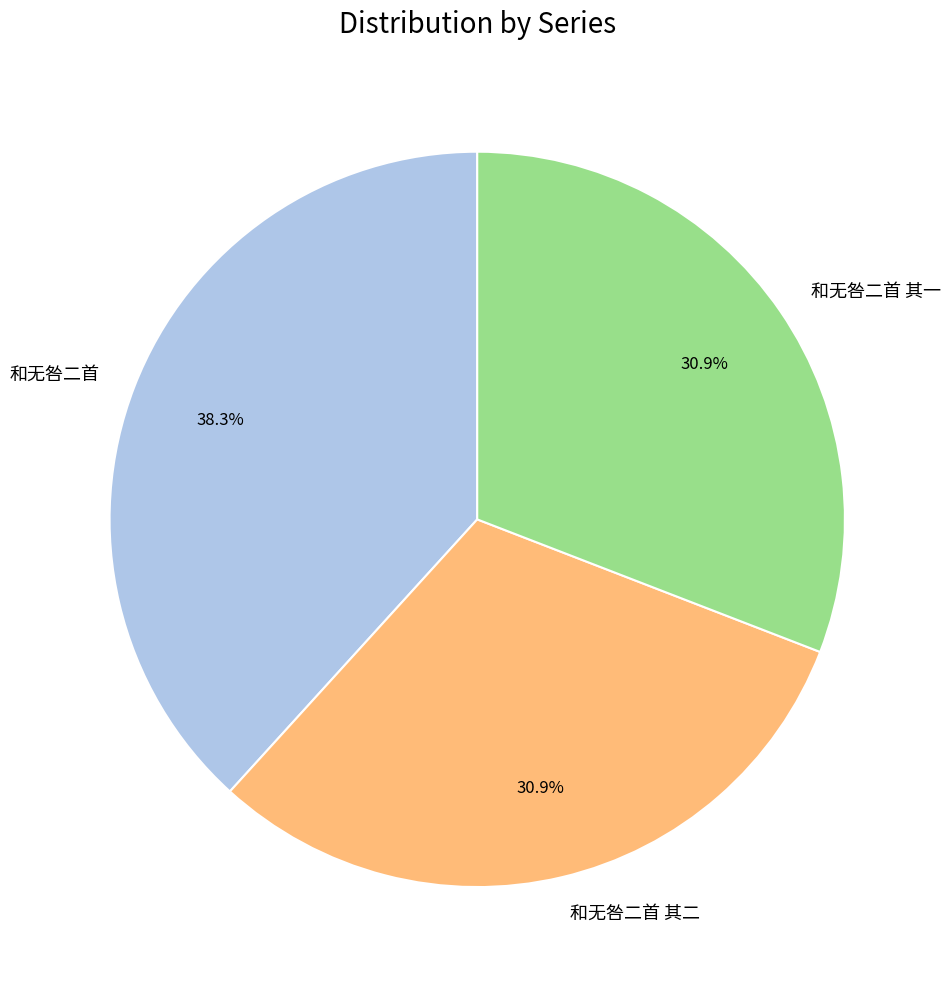

Count the number of slices in the pie.

3